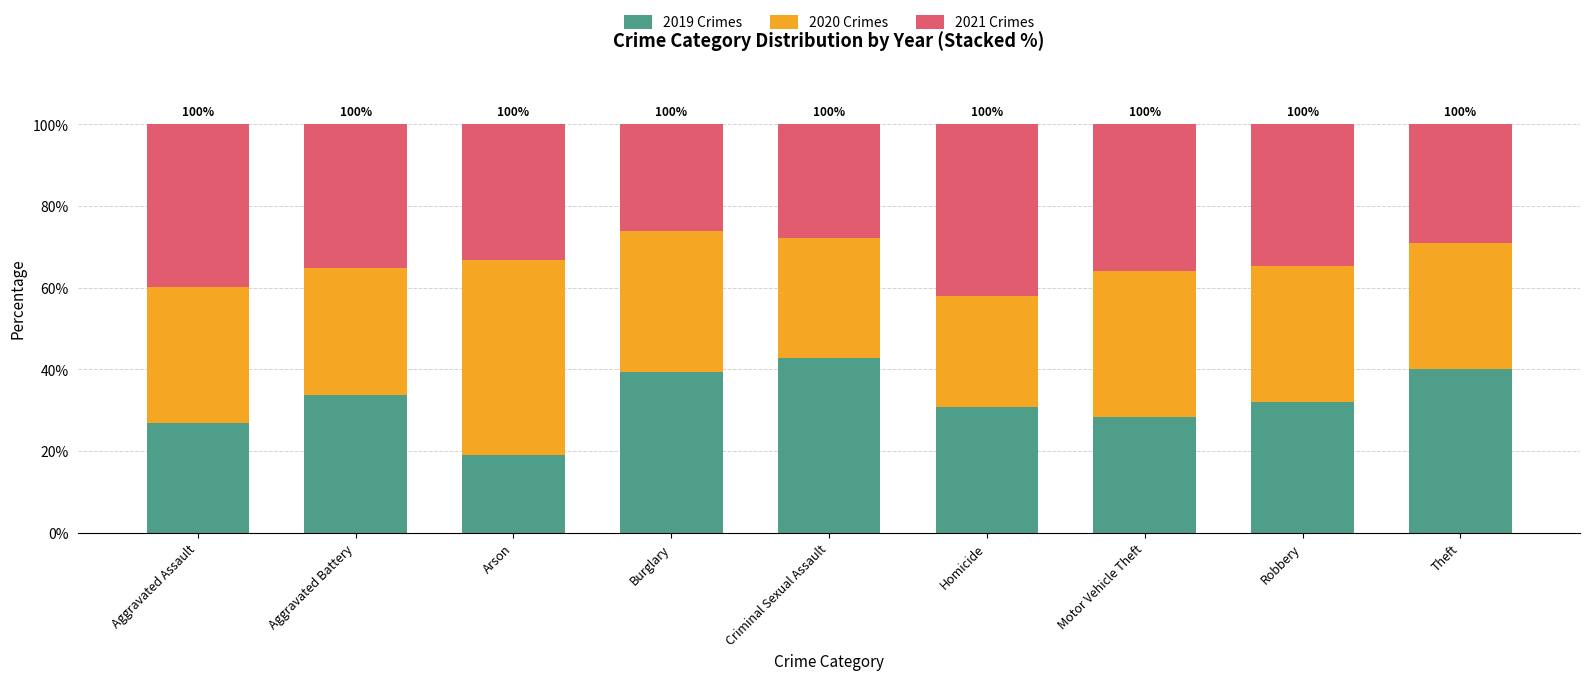

What is the sum of all 2019 Crimes values?

293.3